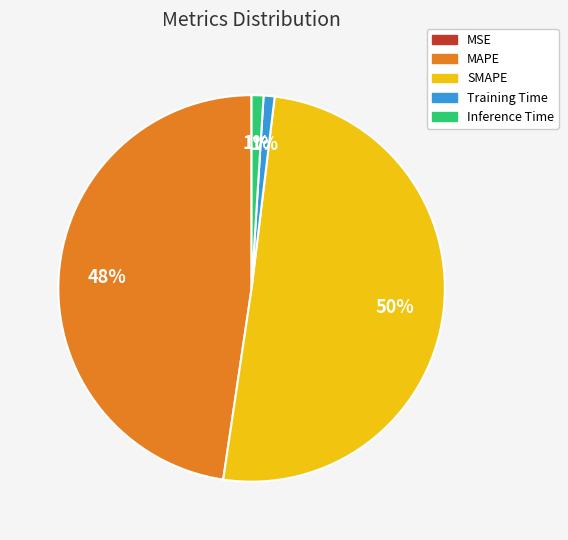

True or false: MAPE accounts for 48% of the total.

True